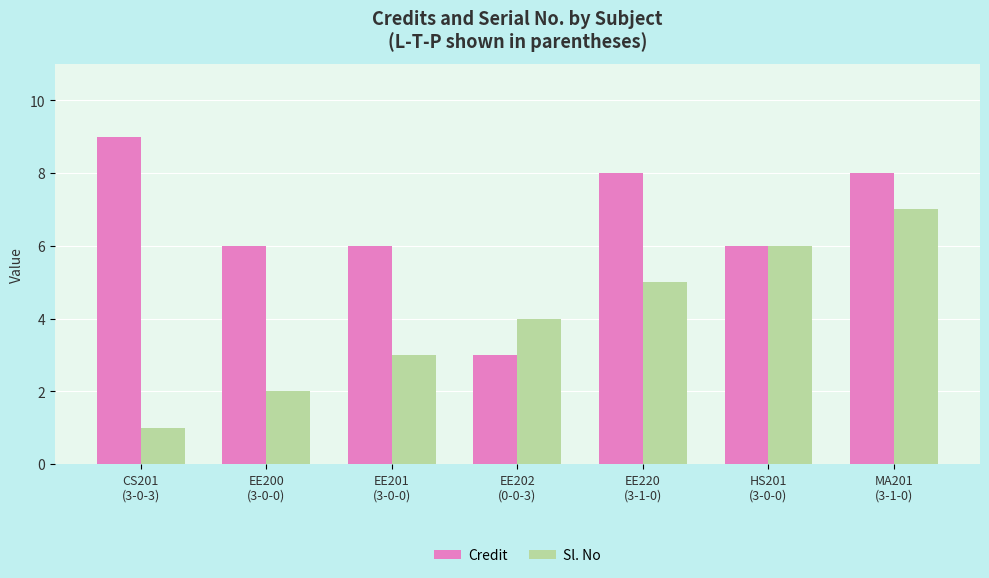

True or false: Sl. No has a value of 2 at EE200
(3-0-0).

True